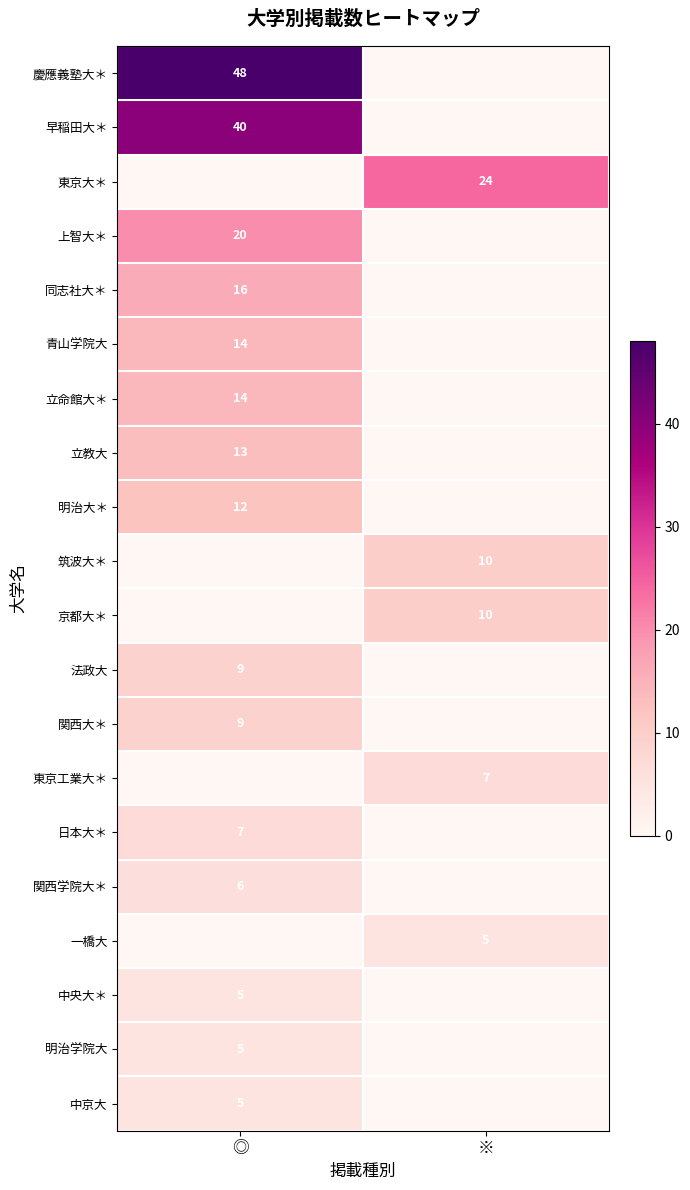

The value of 早稲田大＊ at ◎ is 40. True or false?

True